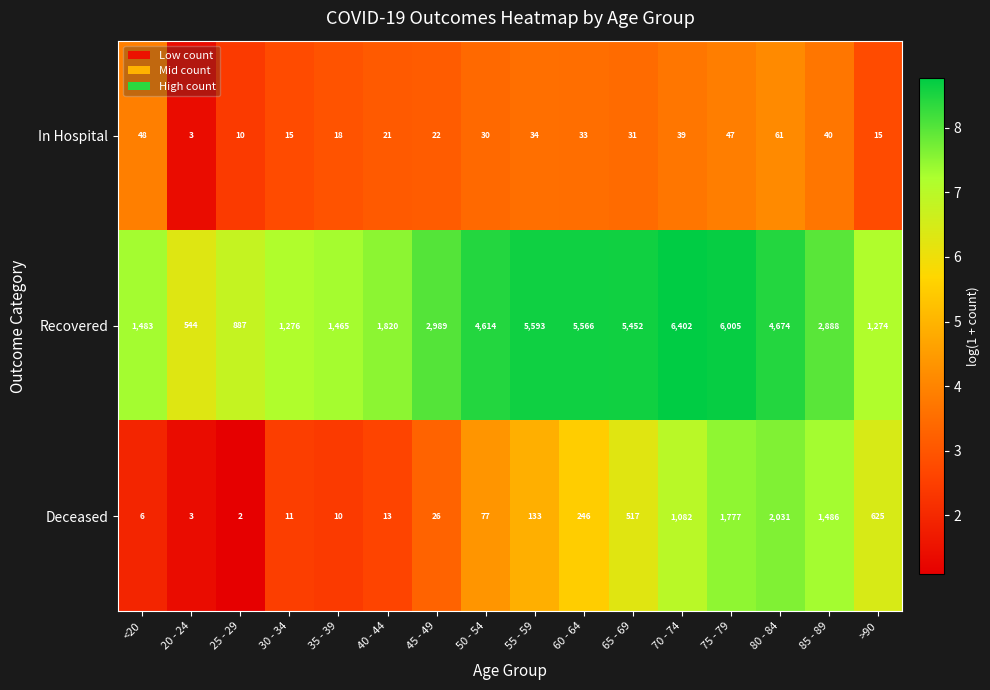

What is the sum of all In Hospital values?

467